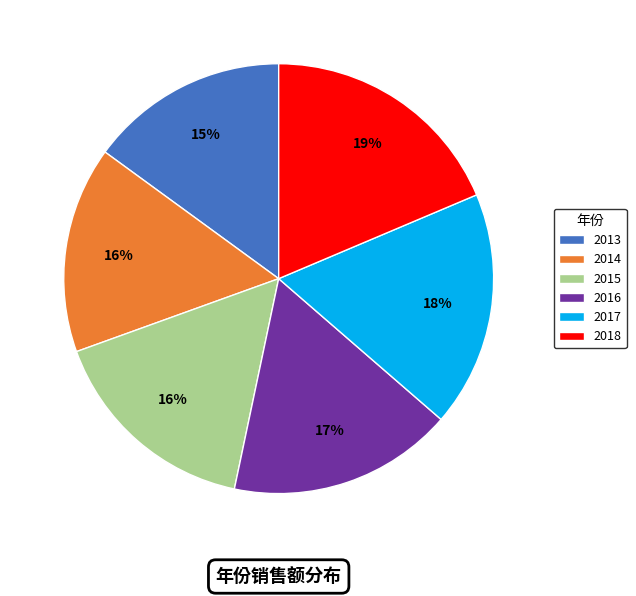

Count the number of slices in the pie.

6